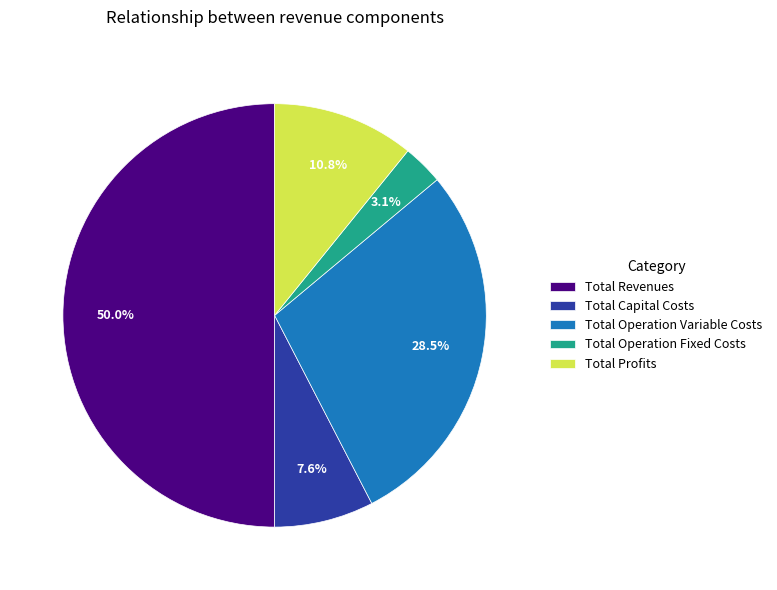

How much of the chart is everything except Total Profits?

89.2%